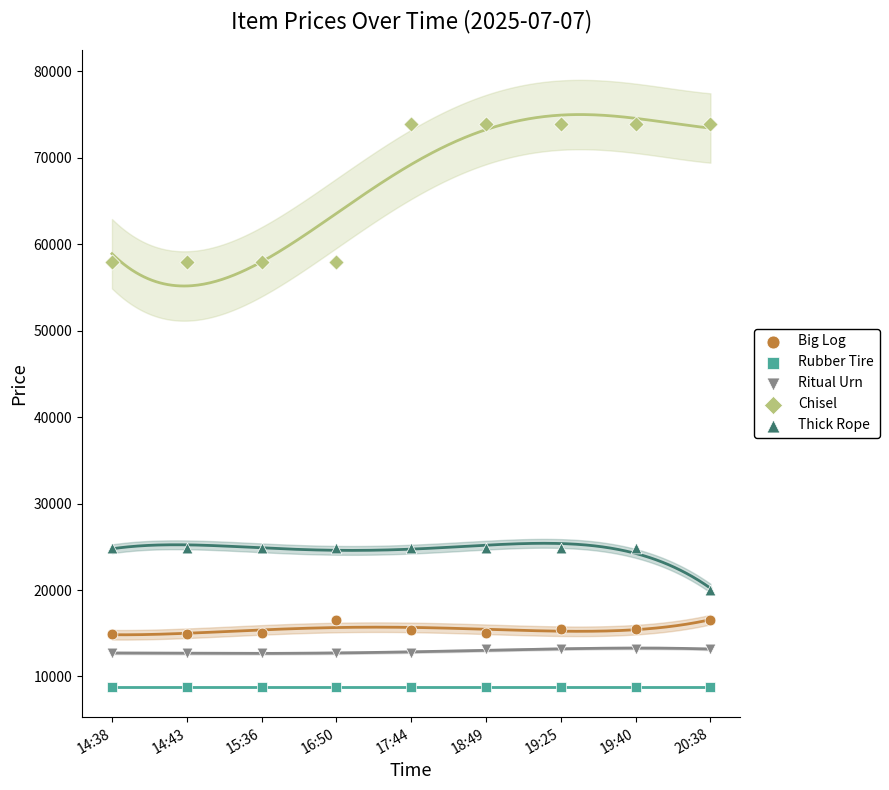

What are all the series names shown in the legend?

Big Log, Rubber Tire, Ritual Urn, Chisel, Thick Rope